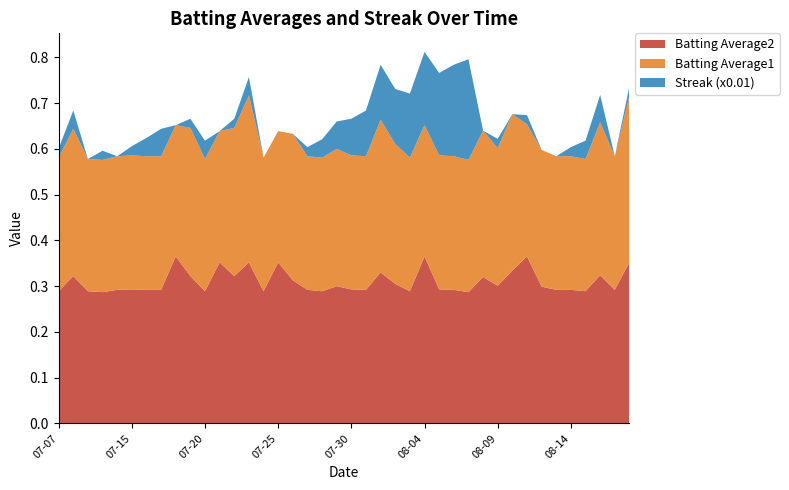

Reading left to right, extract all data points from this chart.

Batting Average1: 2010-07-07=0.3	2010-07-08=0.3	2010-07-09=0.3	2010-07-10=0.3	2010-07-11=0.3	2010-07-15=0.3	2010-07-16=0.3	2010-07-17=0.3	2010-07-18=0.3	2010-07-19=0.3	2010-07-20=0.3	2010-07-21=0.3	2010-07-22=0.3	2010-07-23=0.4	2010-07-24=0.3	2010-07-25=0.3	2010-07-26=0.3	2010-07-27=0.3	2010-07-28=0.3	2010-07-29=0.3	2010-07-30=0.3	2010-07-31=0.3	2010-08-01=0.3	2010-08-02=0.3	2010-08-03=0.3	2010-08-04=0.3	2010-08-05=0.3	2010-08-06=0.3	2010-08-07=0.3	2010-08-08=0.3	2010-08-09=0.3	2010-08-10=0.3	2010-08-11=0.3	2010-08-12=0.3	2010-08-13=0.3	2010-08-14=0.3	2010-08-15=0.3	2010-08-16=0.3	2010-08-17=0.3	2010-08-18=0.4
Batting Average2: 2010-07-07=0.3	2010-07-08=0.3	2010-07-09=0.3	2010-07-10=0.3	2010-07-11=0.3	2010-07-15=0.3	2010-07-16=0.3	2010-07-17=0.3	2010-07-18=0.4	2010-07-19=0.3	2010-07-20=0.3	2010-07-21=0.4	2010-07-22=0.3	2010-07-23=0.4	2010-07-24=0.3	2010-07-25=0.4	2010-07-26=0.3	2010-07-27=0.3	2010-07-28=0.3	2010-07-29=0.3	2010-07-30=0.3	2010-07-31=0.3	2010-08-01=0.3	2010-08-02=0.3	2010-08-03=0.3	2010-08-04=0.4	2010-08-05=0.3	2010-08-06=0.3	2010-08-07=0.3	2010-08-08=0.3	2010-08-09=0.3	2010-08-10=0.3	2010-08-11=0.4	2010-08-12=0.3	2010-08-13=0.3	2010-08-14=0.3	2010-08-15=0.3	2010-08-16=0.3	2010-08-17=0.3	2010-08-18=0.4
Streak: 2010-07-07=2.0	2010-07-08=4.0	2010-07-09=0.0	2010-07-10=2.0	2010-07-11=0.0	2010-07-15=2.0	2010-07-16=4.0	2010-07-17=6.0	2010-07-18=0.0	2010-07-19=2.0	2010-07-20=4.0	2010-07-21=0.0	2010-07-22=2.0	2010-07-23=4.0	2010-07-24=0.0	2010-07-25=0.0	2010-07-26=0.0	2010-07-27=2.0	2010-07-28=4.0	2010-07-29=6.0	2010-07-30=8.0	2010-07-31=10.0	2010-08-01=12.0	2010-08-02=12.0	2010-08-03=14.0	2010-08-04=16.0	2010-08-05=18.0	2010-08-06=20.0	2010-08-07=22.0	2010-08-08=0.0	2010-08-09=2.0	2010-08-10=0.0	2010-08-11=2.0	2010-08-12=0.0	2010-08-13=0.0	2010-08-14=2.0	2010-08-15=4.0	2010-08-16=6.0	2010-08-17=0.0	2010-08-18=2.0